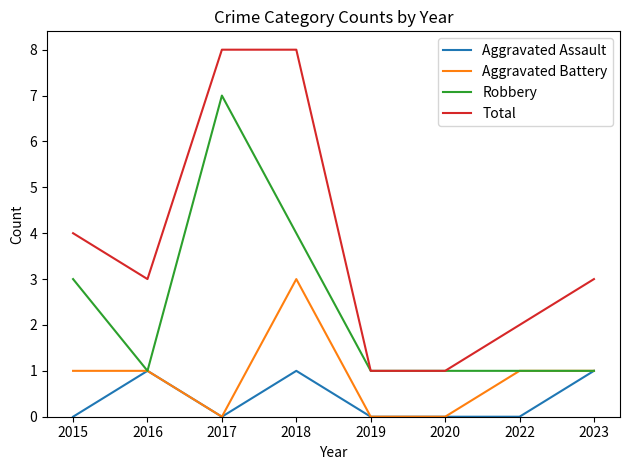

Does the chart display data point markers on the line(s)?

No